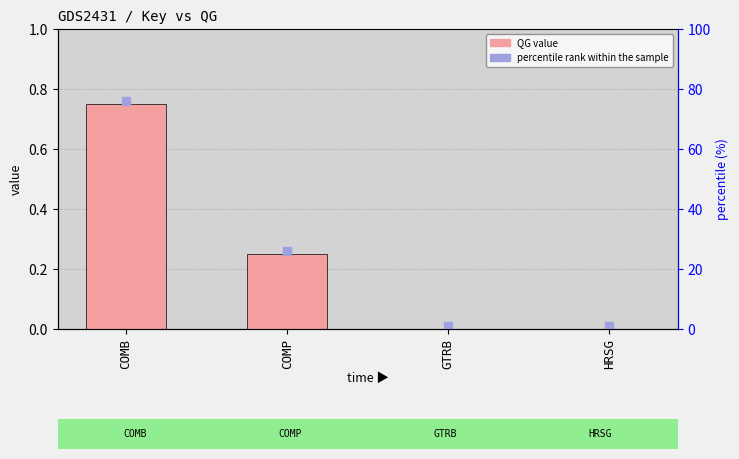

Is it true that the value at HRSG is 0.0?

True